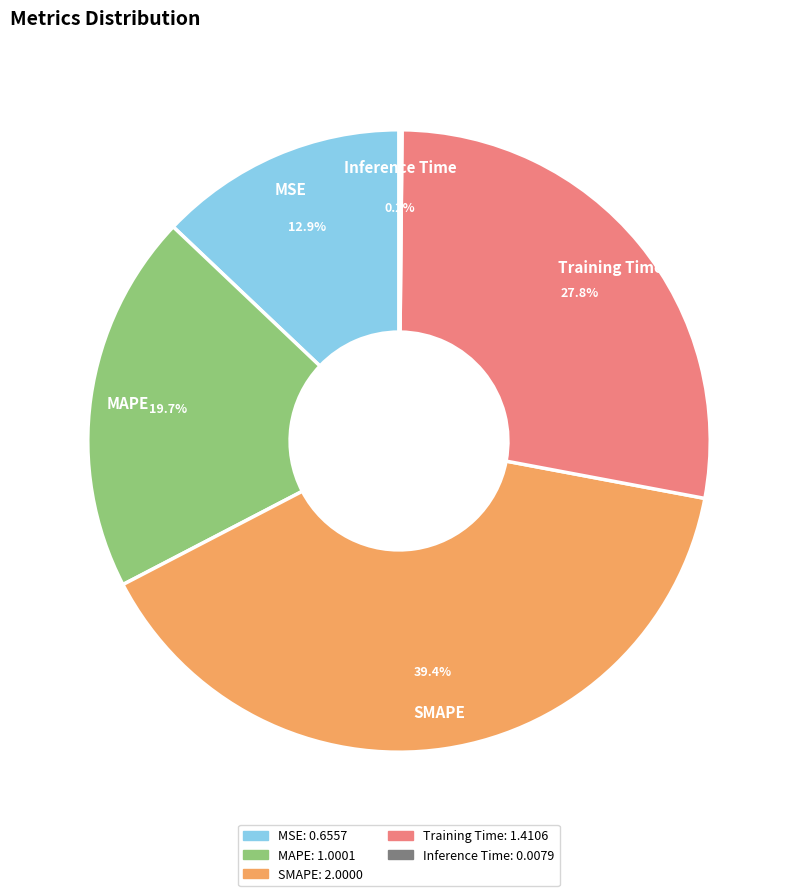

To the nearest percent, what portion does MSE represent?

13%